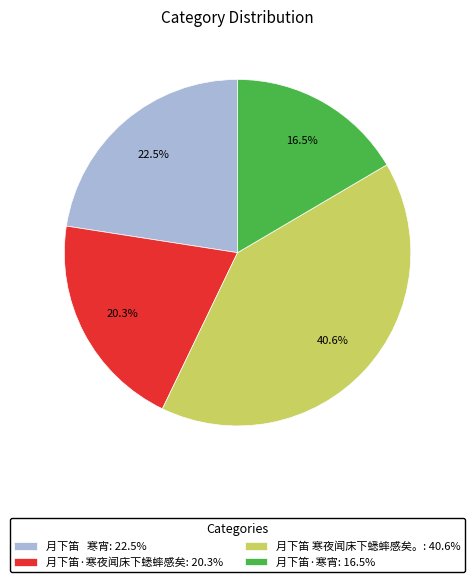

True or false: 月下笛·寒宵 accounts for 31% of the total.

False